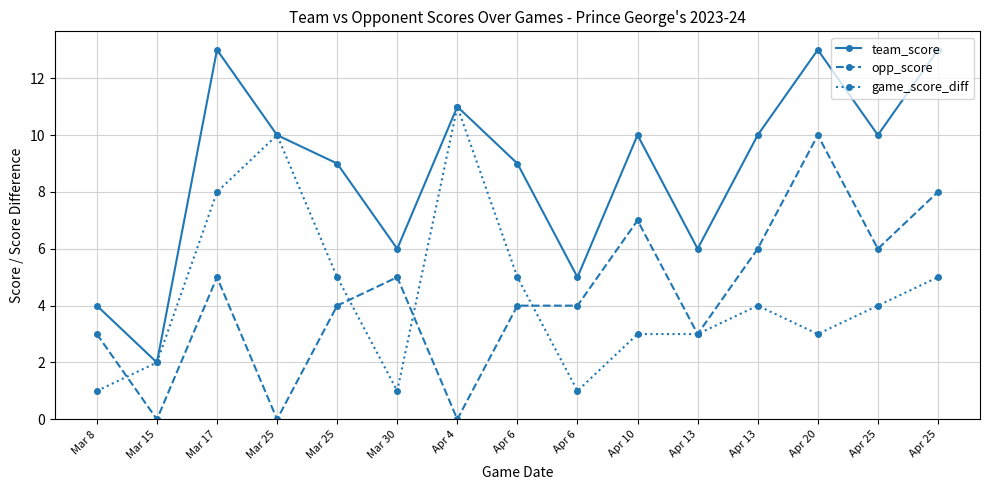

Is this an area chart (filled region under the line)?

No